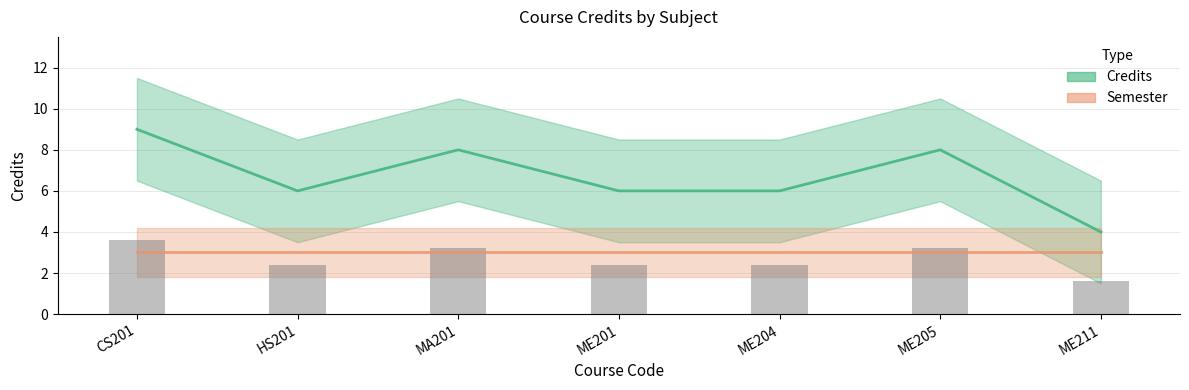

What is the label of the 2nd bar from the left?

HS201